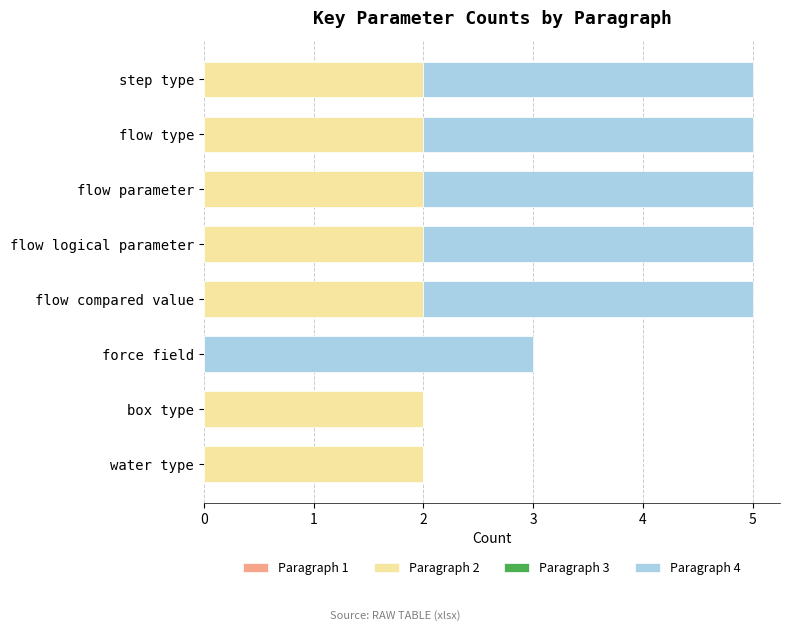

What is the total value across all series at flow type?

5